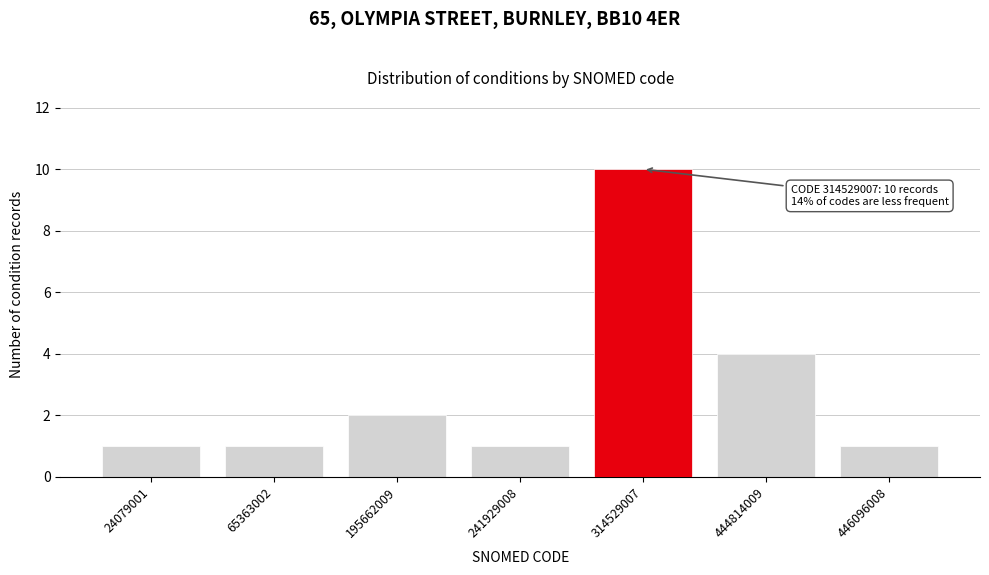

Reading right to left, transcribe all the data shown in this chart.

446096008=1	444814009=4	314529007=10	241929008=1	195662009=2	65363002=1	24079001=1